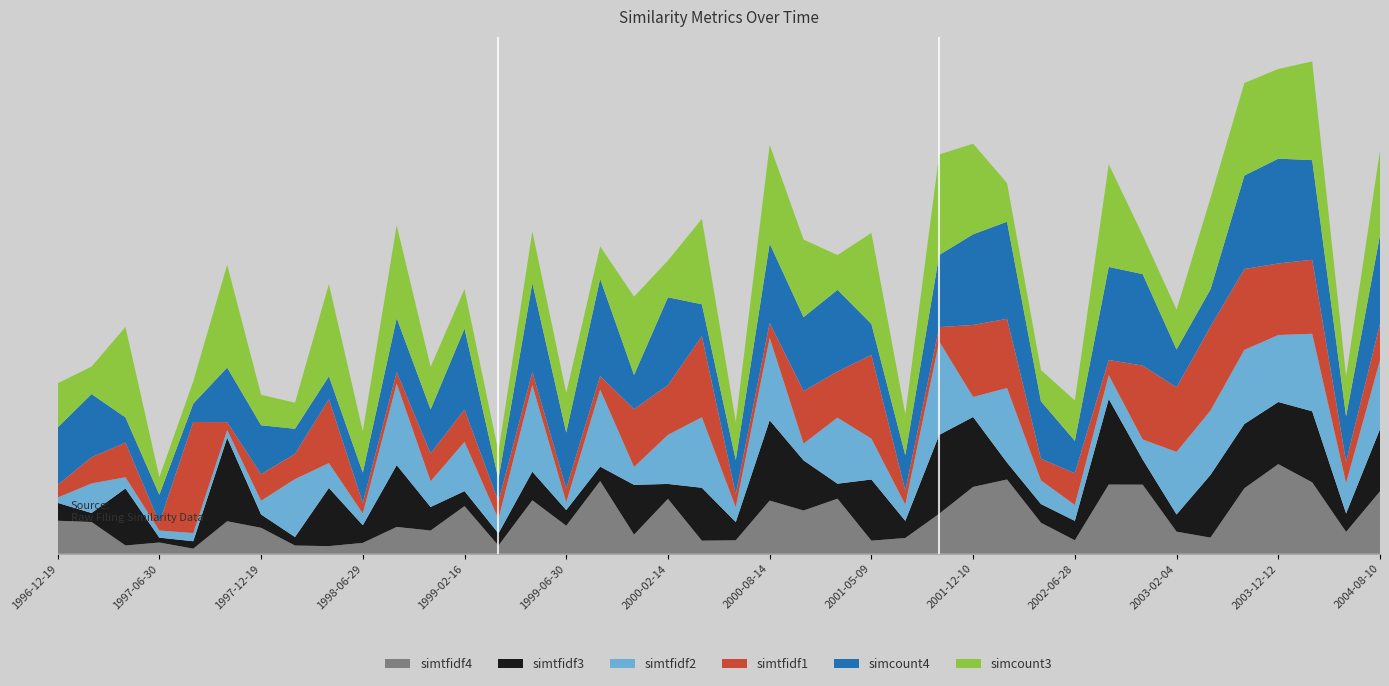

Reading right to left, what are all the values shown in this chart?

simtfidf4: 0.6	0.2	0.6	0.8	0.6	0.1	0.2	0.6	0.6	0.1	0.3	0.7	0.6	0.4	0.1	0.1	0.5	0.4	0.5	0.1	0.1	0.5	0.2	0.7	0.3	0.5	0.1	0.4	0.2	0.2	0.1	0.1	0.1	0.2	0.3	0.0	0.1	0.1	0.3	0.3
simtfidf3: 0.6	0.2	0.6	0.6	0.6	0.6	0.2	0.2	0.8	0.2	0.2	0.2	0.6	0.7	0.2	0.5	0.1	0.4	0.7	0.2	0.5	0.1	0.4	0.1	0.1	0.3	0.1	0.1	0.2	0.6	0.2	0.5	0.1	0.1	0.7	0.1	0.0	0.5	0.1	0.2
simtfidf2: 0.6	0.3	0.7	0.6	0.7	0.6	0.6	0.2	0.2	0.1	0.2	0.7	0.2	0.8	0.1	0.4	0.6	0.2	0.7	0.1	0.6	0.4	0.2	0.7	0.1	0.8	0.1	0.4	0.2	0.7	0.1	0.2	0.5	0.1	0.1	0.1	0.1	0.1	0.3	0.0
simtfidf1: 0.3	0.2	0.7	0.6	0.7	0.8	0.6	0.7	0.1	0.3	0.2	0.6	0.6	0.1	0.1	0.8	0.4	0.5	0.1	0.1	0.7	0.4	0.5	0.1	0.1	0.1	0.2	0.3	0.2	0.1	0.1	0.6	0.2	0.2	0.1	1.0	0.1	0.3	0.2	0.1
simcount4: 0.8	0.4	0.9	0.9	0.8	0.3	0.3	0.8	0.8	0.3	0.5	0.9	0.8	0.6	0.3	0.3	0.7	0.7	0.7	0.3	0.3	0.8	0.3	0.9	0.5	0.8	0.2	0.7	0.4	0.5	0.3	0.2	0.2	0.4	0.5	0.2	0.3	0.2	0.6	0.5
simcount3: 0.8	0.4	0.9	0.8	0.8	0.8	0.4	0.3	0.9	0.4	0.3	0.3	0.8	0.9	0.4	0.8	0.3	0.7	0.9	0.3	0.8	0.3	0.7	0.3	0.4	0.5	0.2	0.4	0.4	0.8	0.4	0.8	0.2	0.3	0.9	0.2	0.2	0.8	0.2	0.4